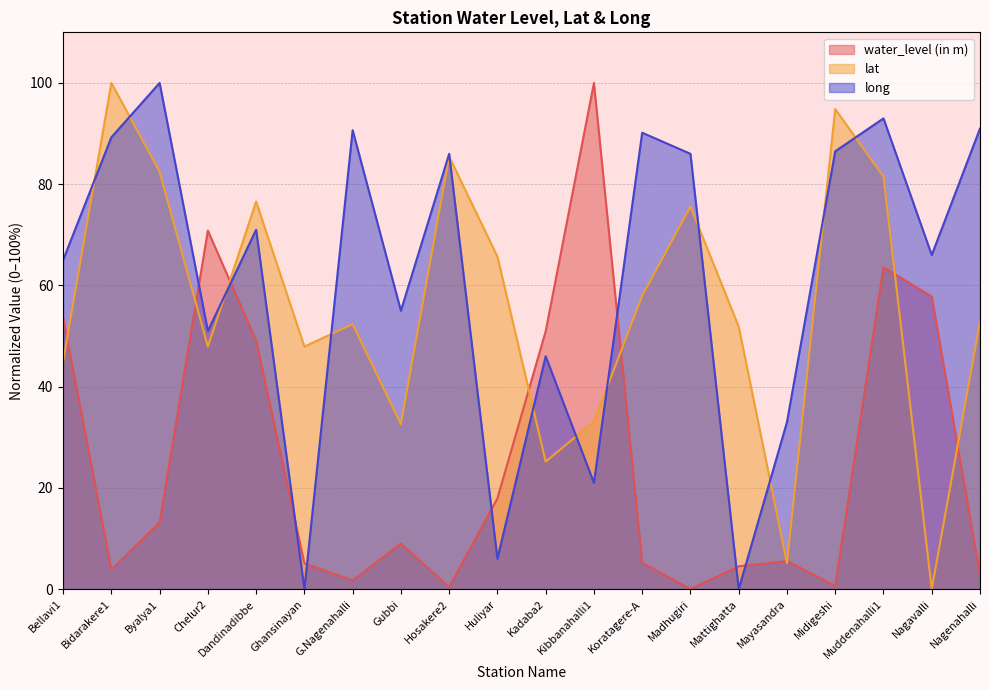

Which series has the largest total across all categories?

long